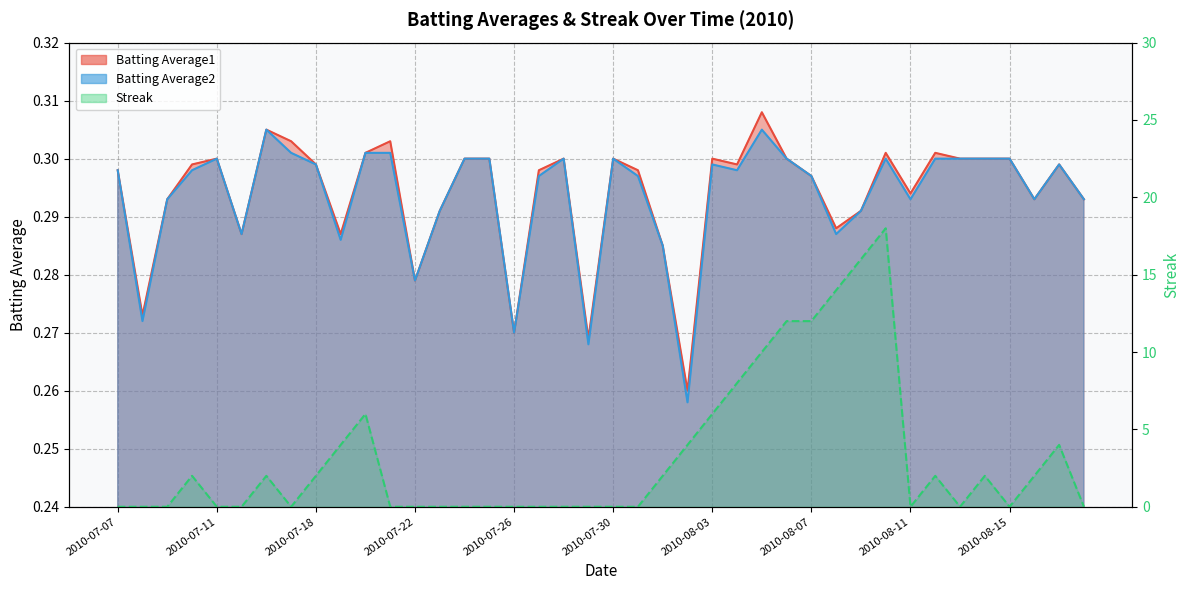

Where do Batting Average1 and Streak first cross each other?

2010-07-09 and 2010-07-10